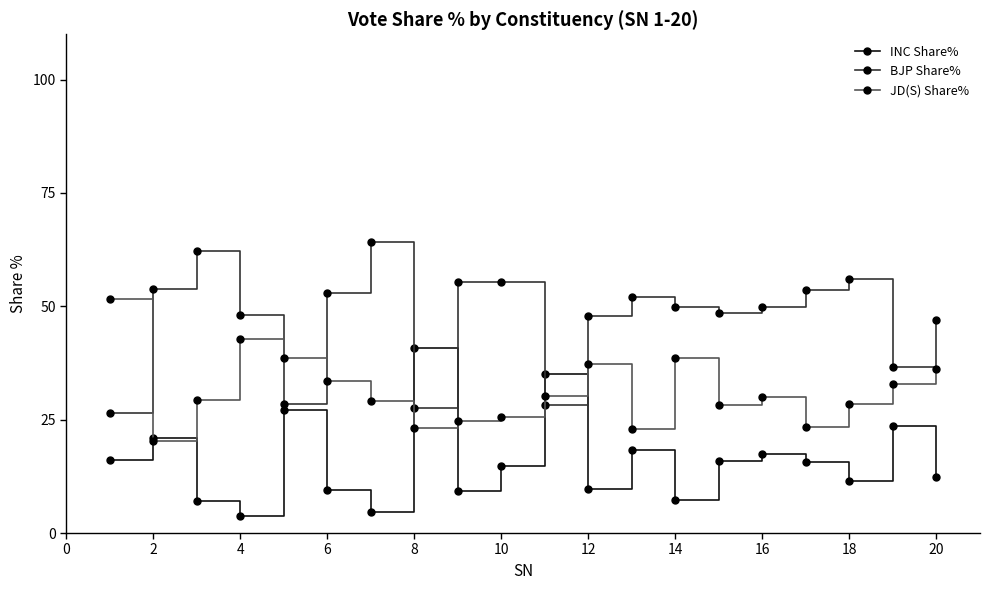

Which series has the largest total across all categories?

BJP Share%